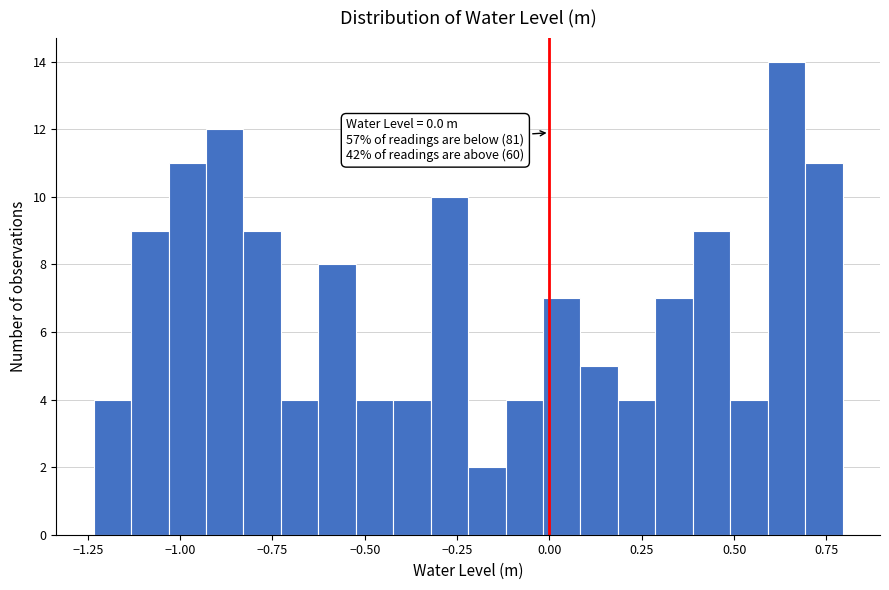

Read against the x-axis, roughly where is the centre of the tallest bar?

0.65